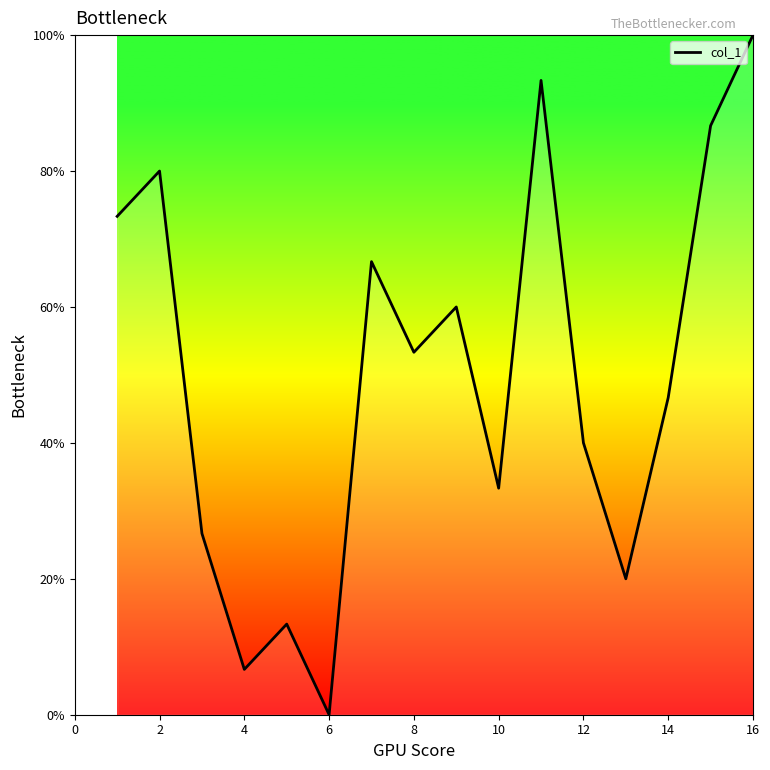

What is the greatest value displayed?

100.0